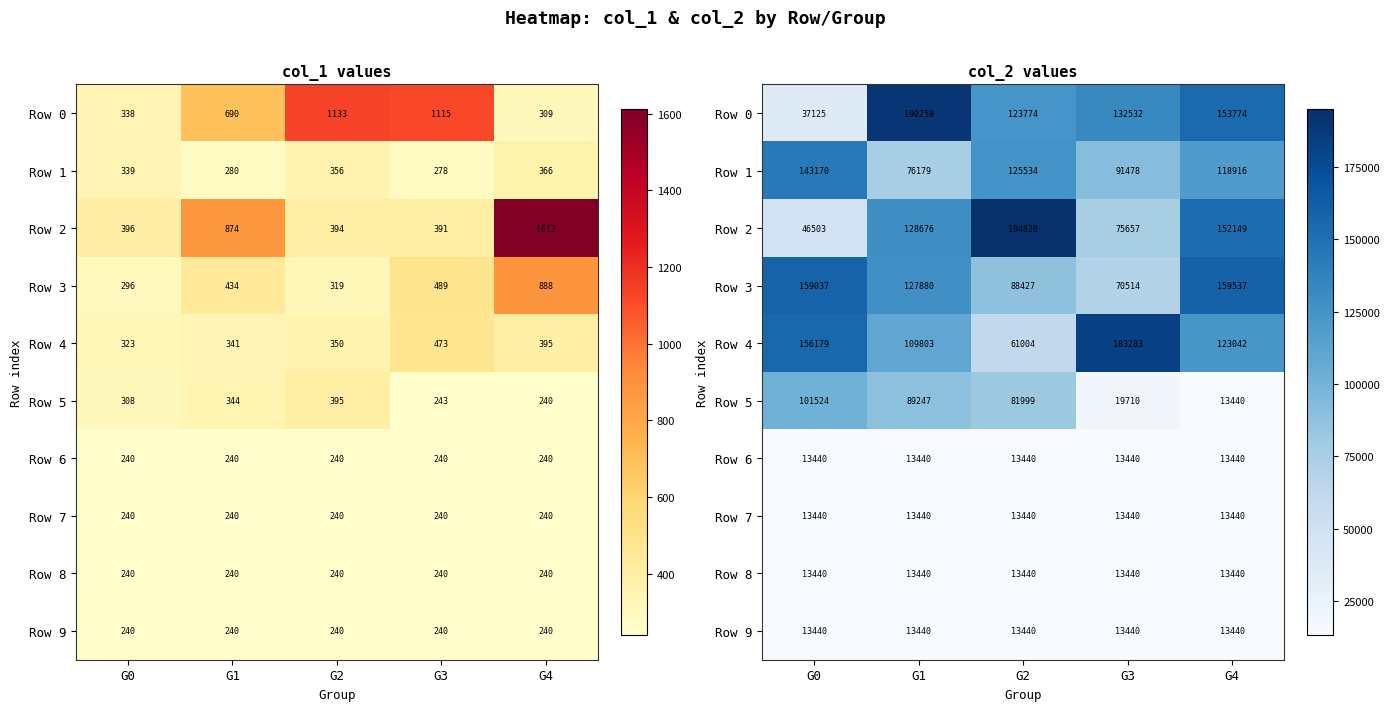

Between G3 and G4, which series saw the biggest shift?

Row 3